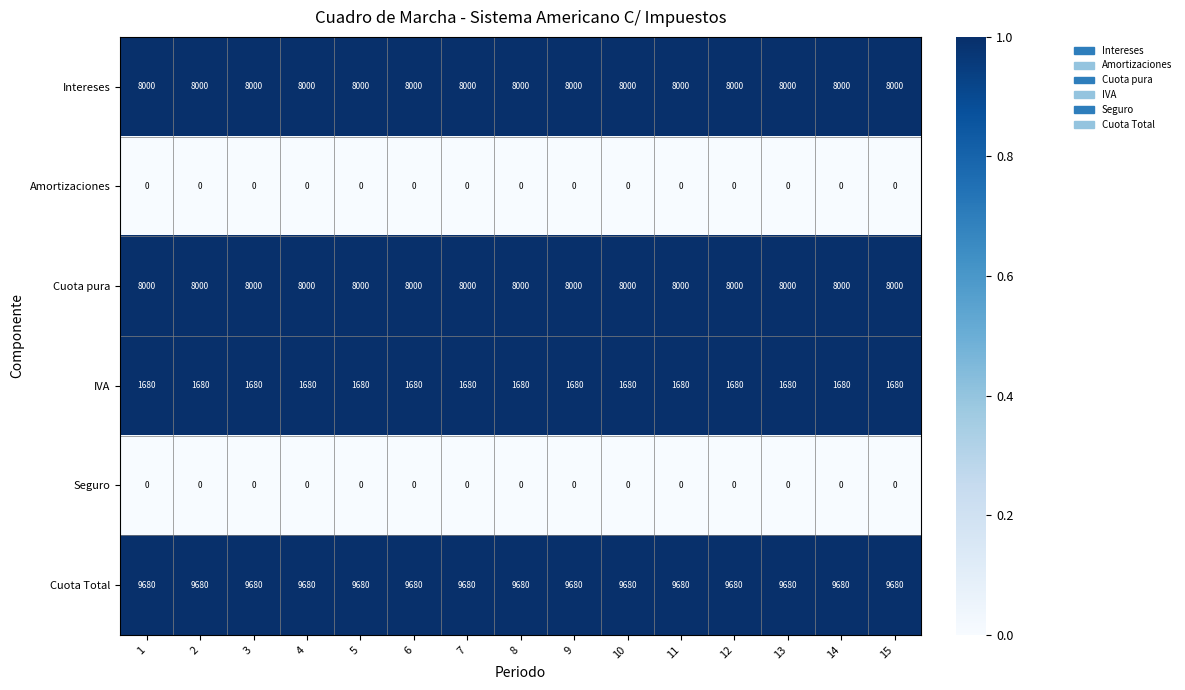

The Intereses series shows 8000 at 4. True or false?

True